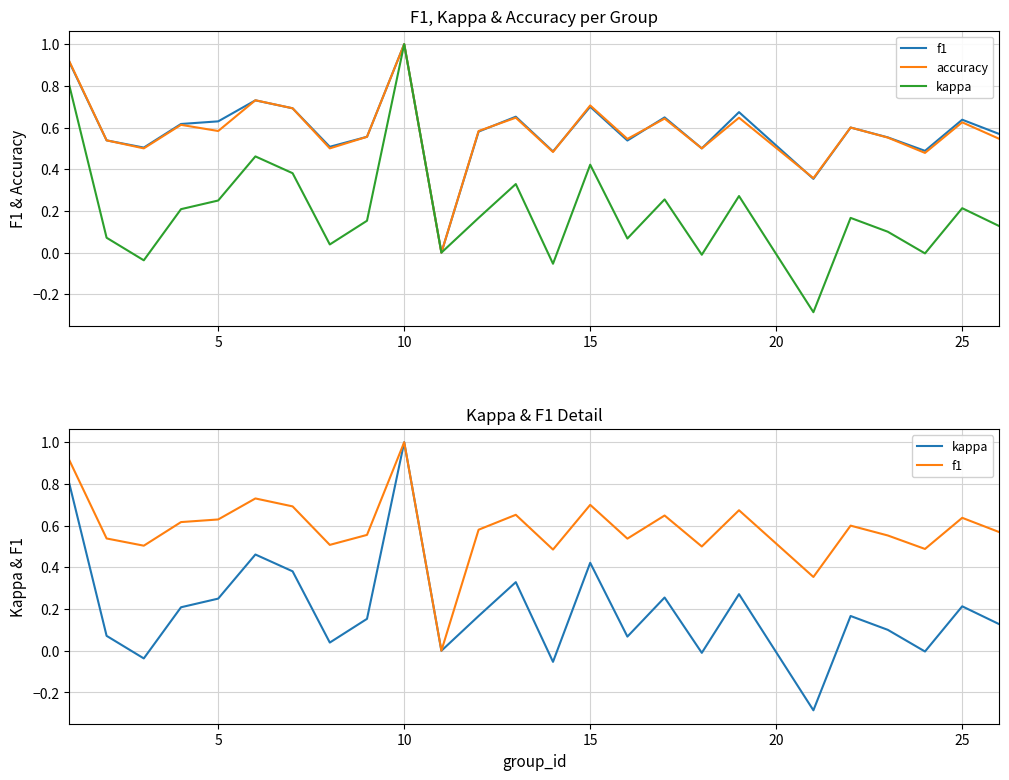

Reading left to right, transcribe all the data shown in this chart.

f1: 0.9	0.5	0.5	0.6	0.6	0.7	0.7	0.5	0.6	1.0	0.0	0.6	0.7	0.5	0.7	0.5	0.6	0.5	0.7	0.4	0.6	0.6	0.5	0.6	0.6
accuracy: 0.9	0.5	0.5	0.6	0.6	0.7	0.7	0.5	0.6	1.0	0.0	0.6	0.6	0.5	0.7	0.5	0.6	0.5	0.6	0.4	0.6	0.6	0.5	0.6	0.5
kappa: 0.8	0.1	-0.0	0.2	0.2	0.5	0.4	0.0	0.2	1.0	0.0	0.2	0.3	-0.1	0.4	0.1	0.3	-0.0	0.3	-0.3	0.2	0.1	-0.0	0.2	0.1